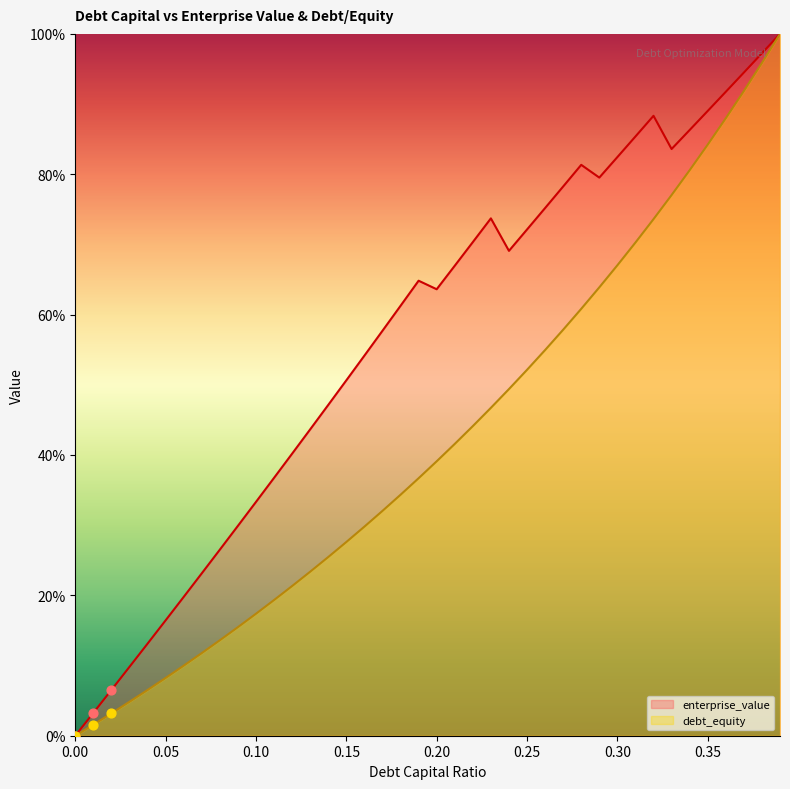

Which series has the largest total across all categories?

enterprise_value